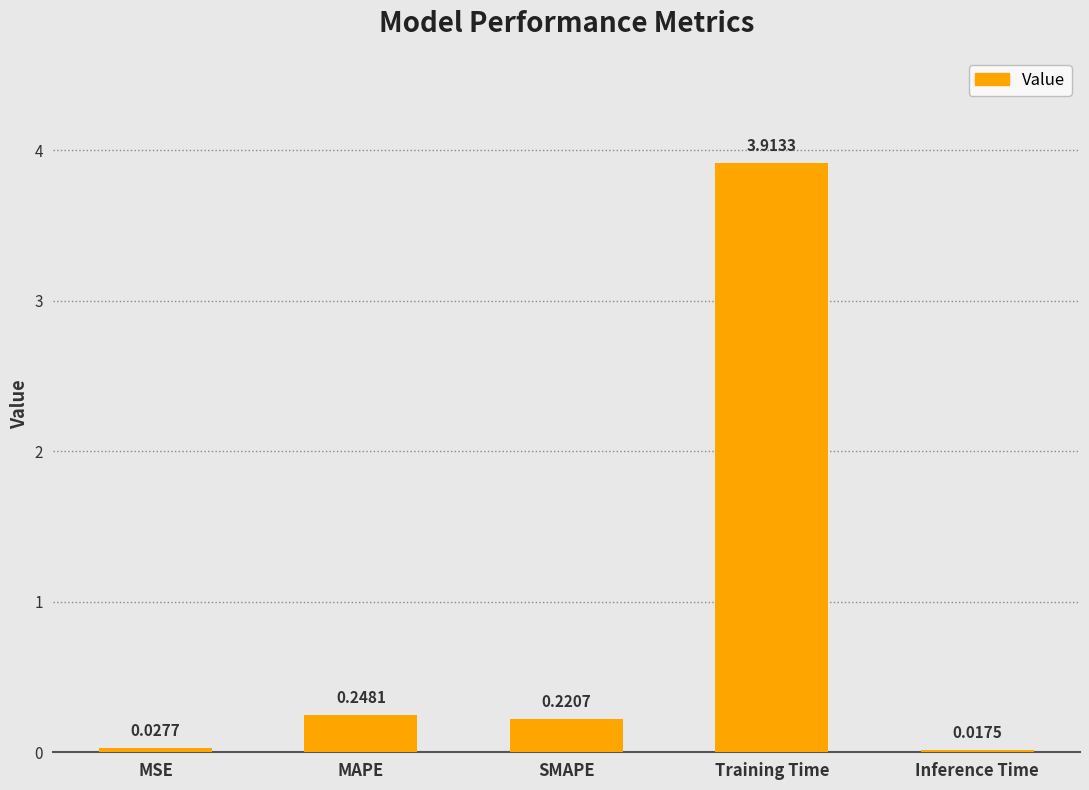

The chart shows a value of 0.1 at MAPE. True or false?

False